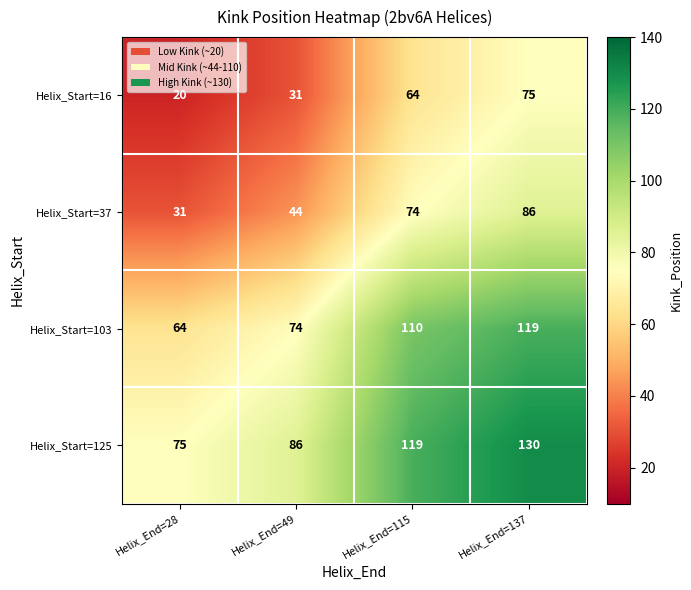

Rank the series by their maximum value, from highest to lowest.

Helix_Start=125, Helix_Start=103, Helix_Start=37, Helix_Start=16